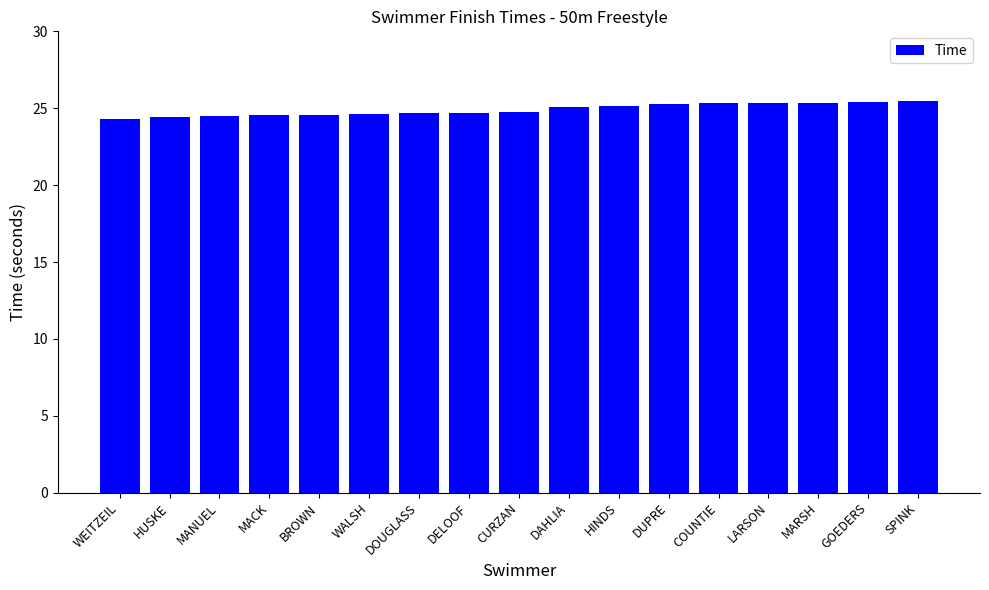

What is the label of the 9th bar from the right?

CURZAN